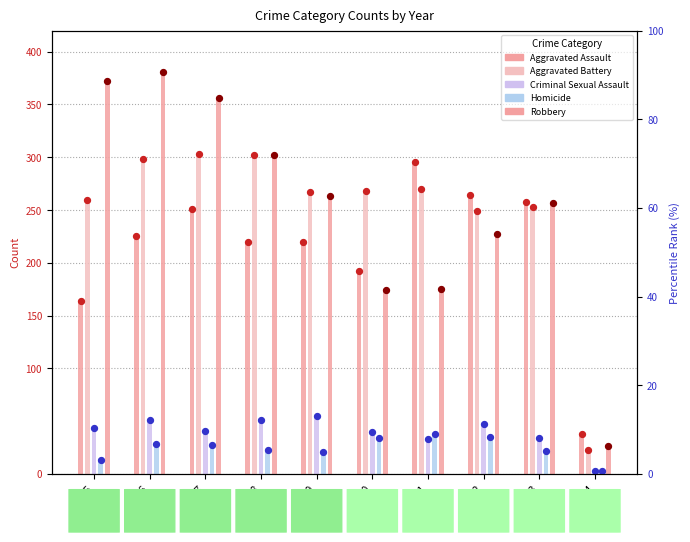

Is the value of Aggravated Assault at 2016 greater than the value of Criminal Sexual Assault at 2016?

Yes